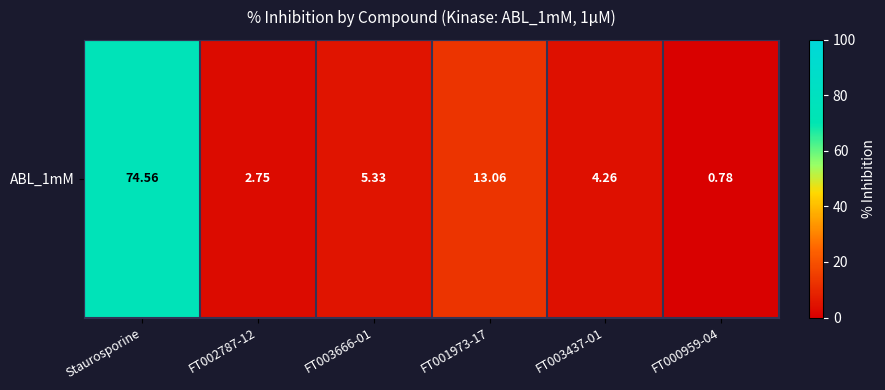

What is the ratio of the value at FT002787-12 to the value at FT003666-01?

0.5